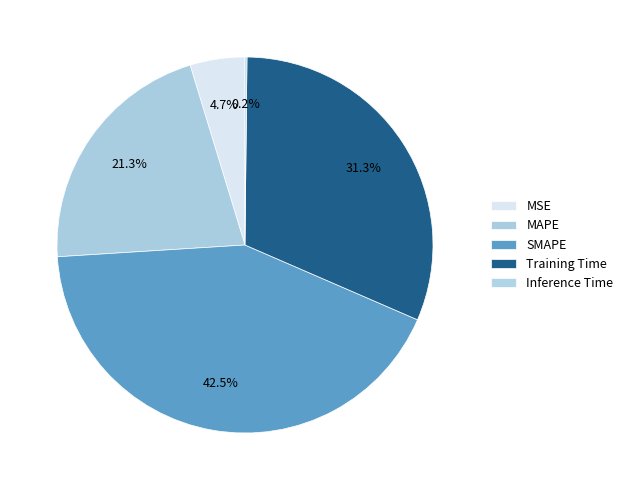

Which has a higher value, MSE or SMAPE?

SMAPE